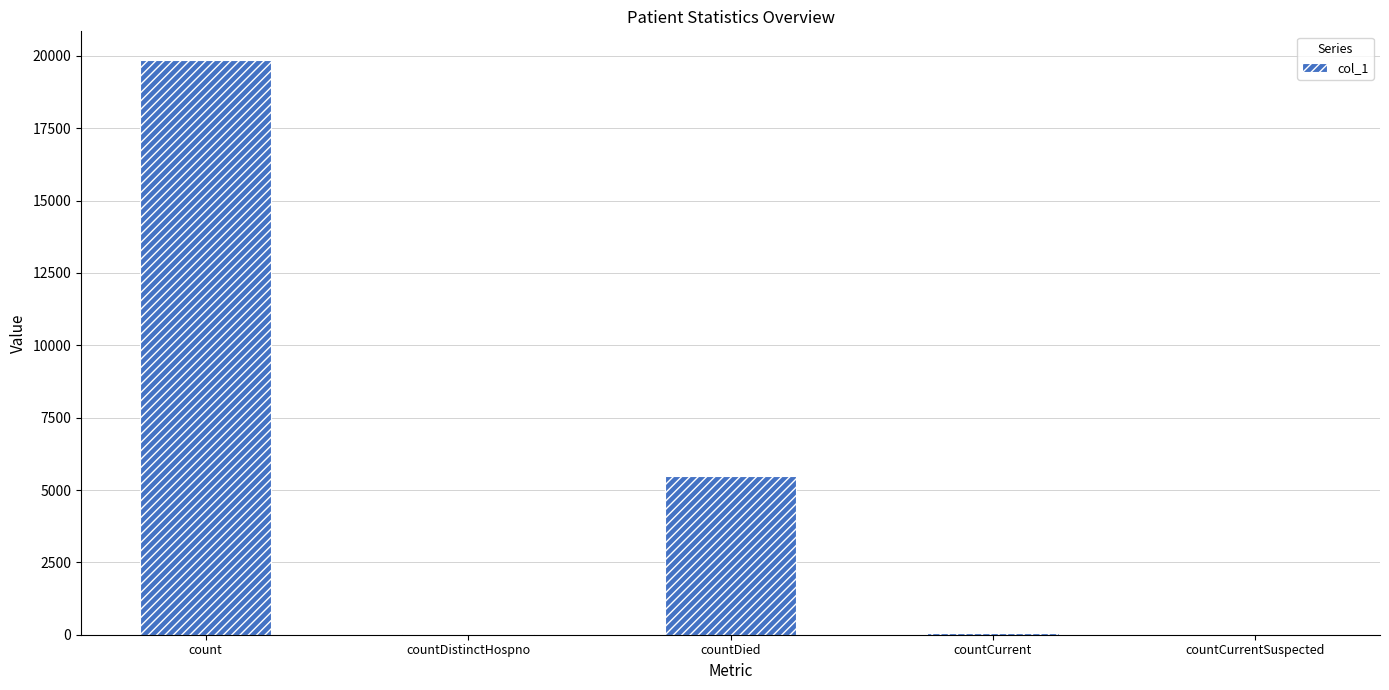

At which label is the value closest to 9927?

countDied